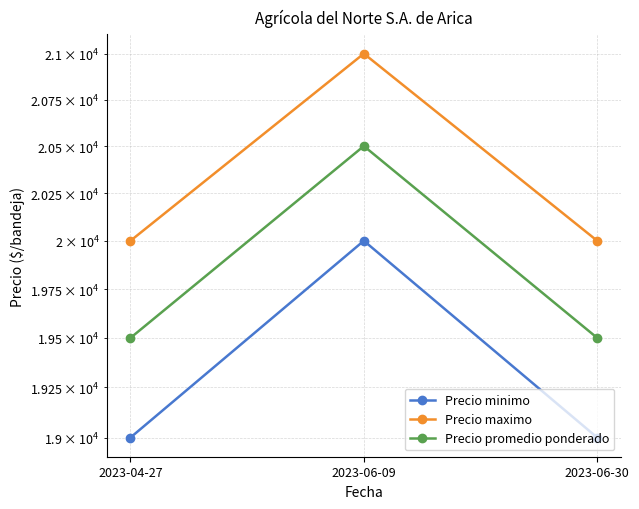

What is the total value across all series at 2023-06-30?

58500